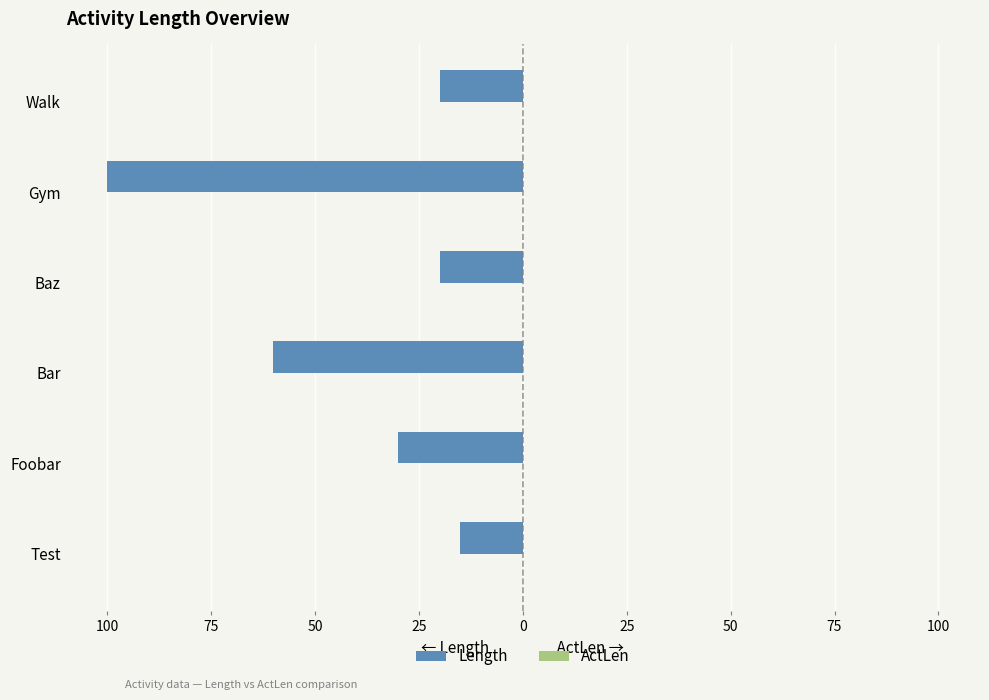

Does the chart contain any negative values?

Yes